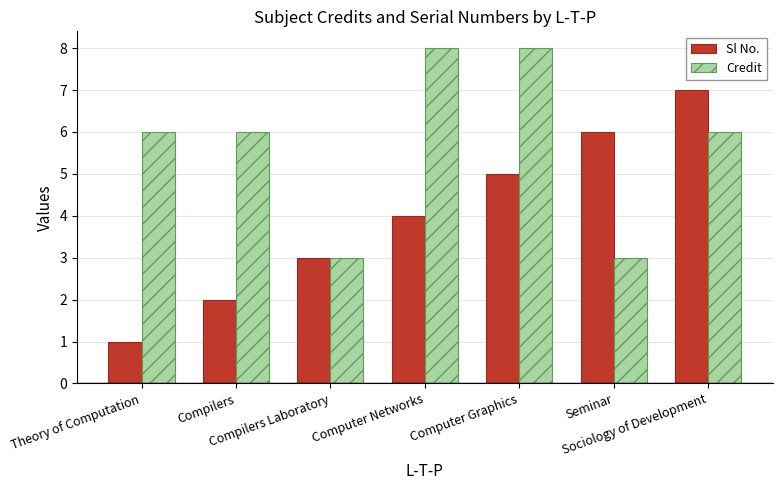

Reading right to left, transcribe all the data shown in this chart.

Sl No.: Sociology of Development=7	Seminar=6	Computer Graphics=5	Computer Networks=4	Compilers Laboratory=3	Compilers=2	Theory of Computation=1
Credit: Sociology of Development=6	Seminar=3	Computer Graphics=8	Computer Networks=8	Compilers Laboratory=3	Compilers=6	Theory of Computation=6